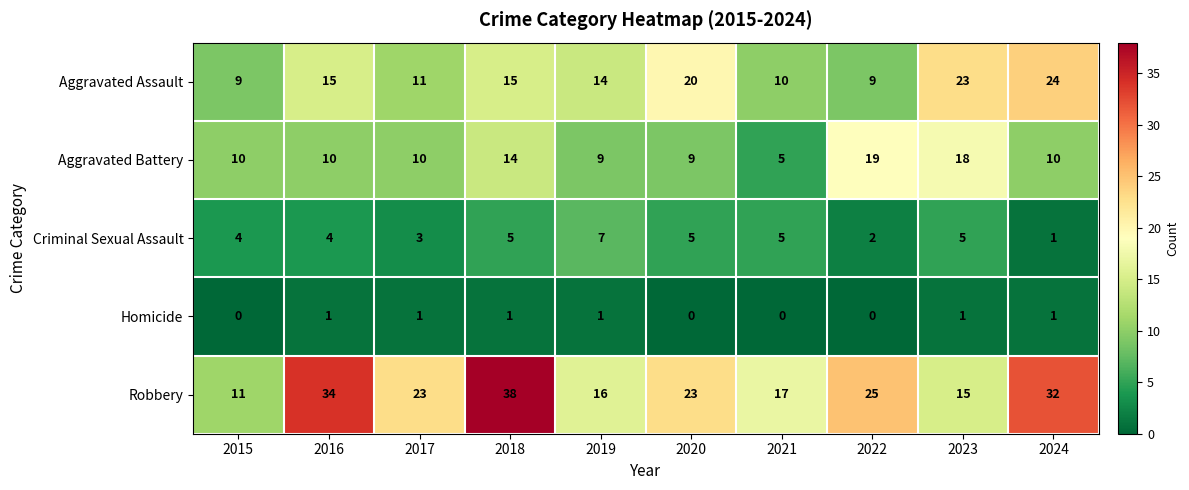

What is the average value of the Criminal Sexual Assault series?

4